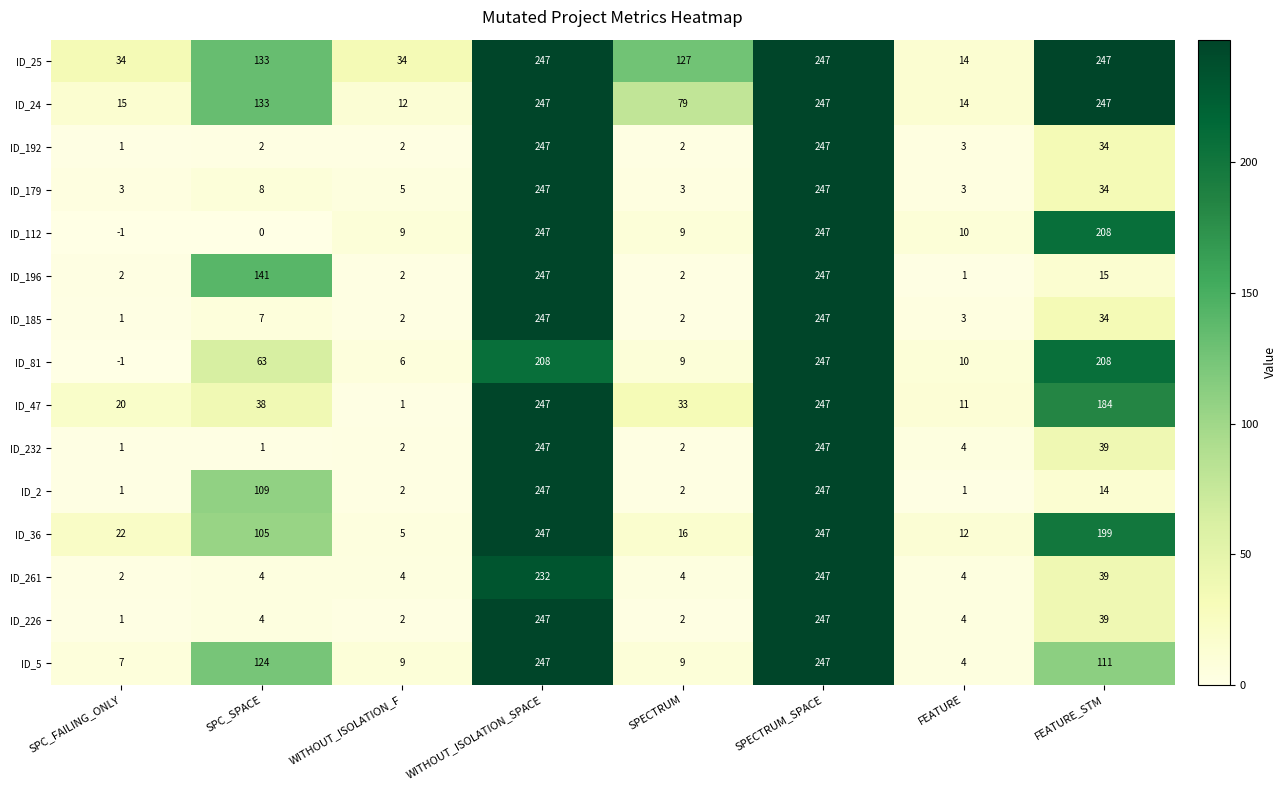

What is the approximate value of ID_196 at WITHOUT_ISOLATION_SPACE?

247